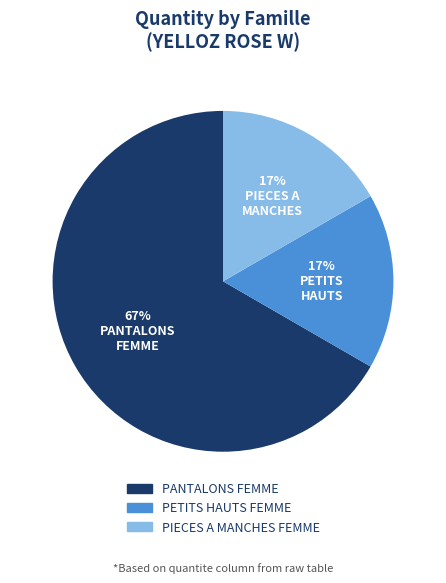

Which slice is the largest?

PANTALONS FEMME